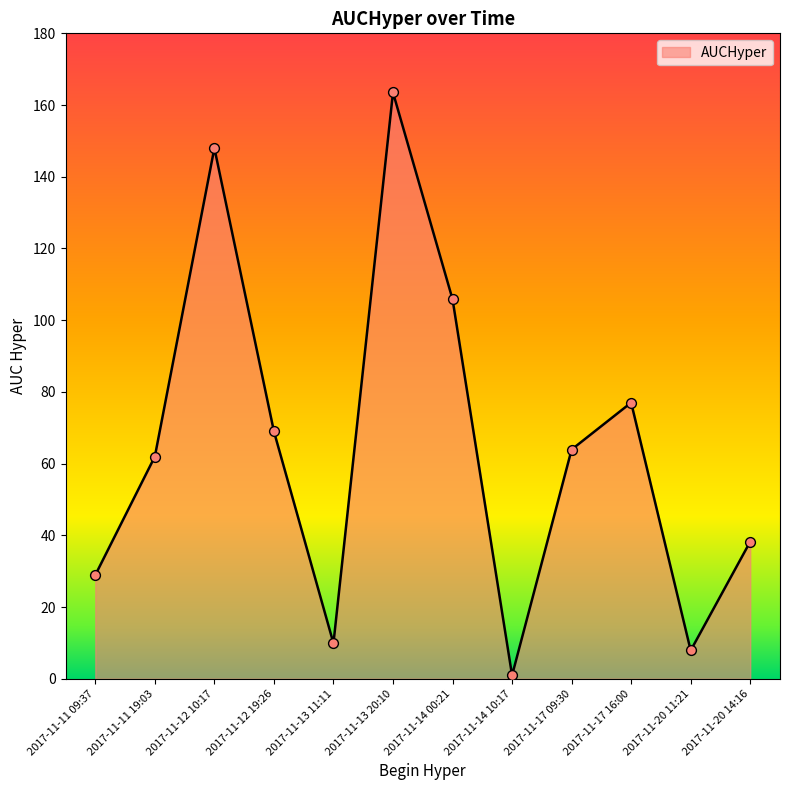

Which has a higher value, 2017-11-17 09:30 or 2017-11-13 20:10?

2017-11-13 20:10